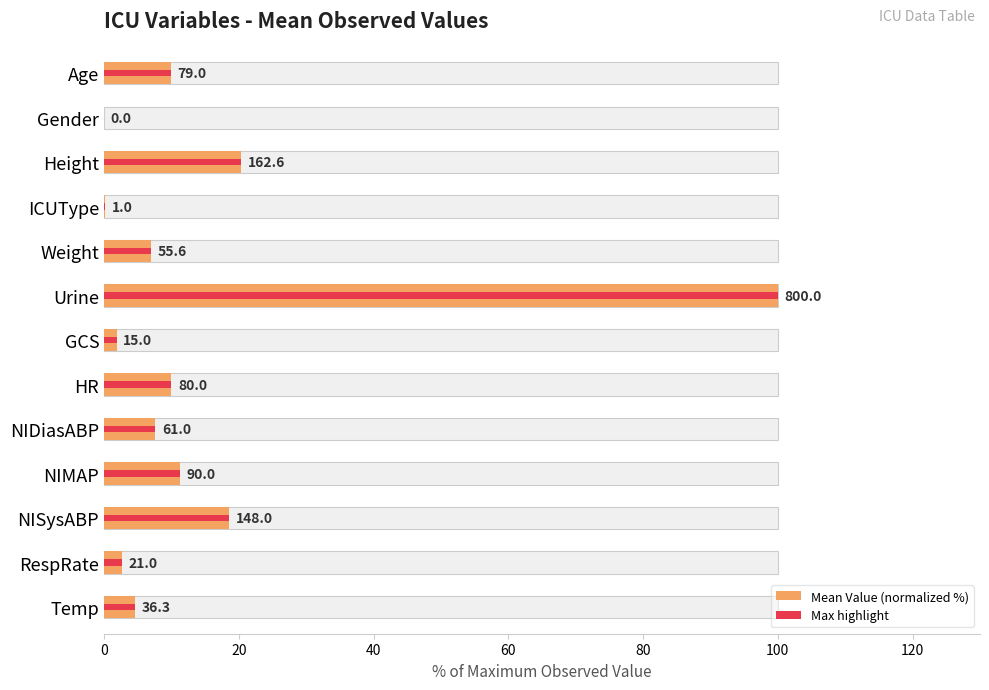

The Max highlight series shows 51.7 at Urine. True or false?

False